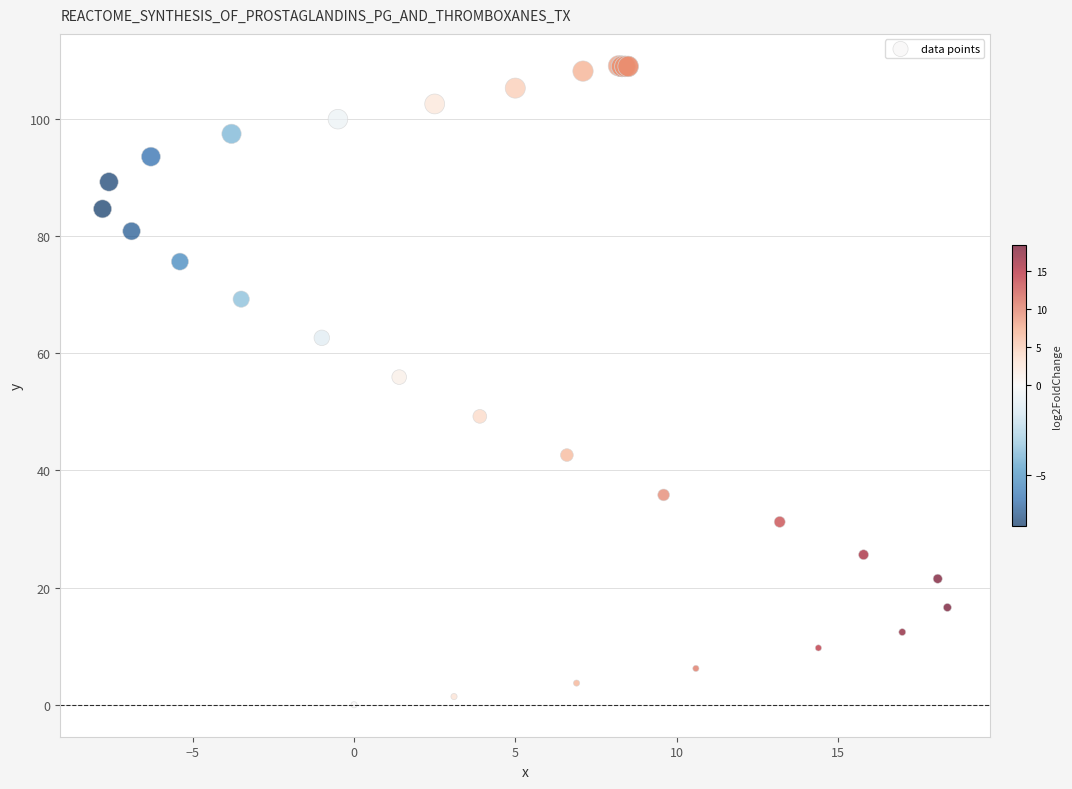

What Y value in the scatter plot is closest to 54?

55.9